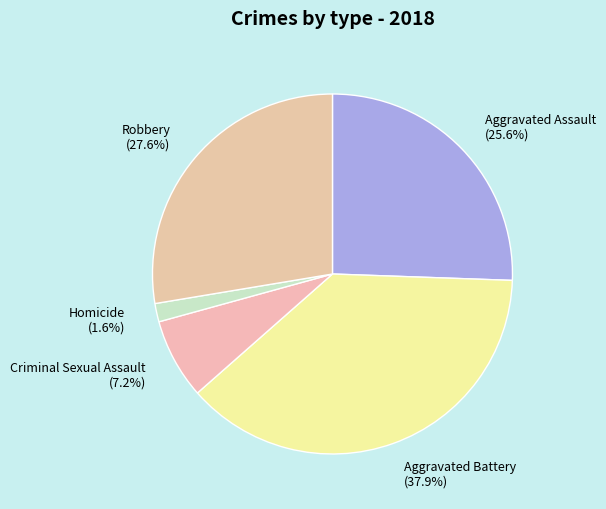

Approximately how many times larger is the value at Homicide compared to Robbery?

0.1